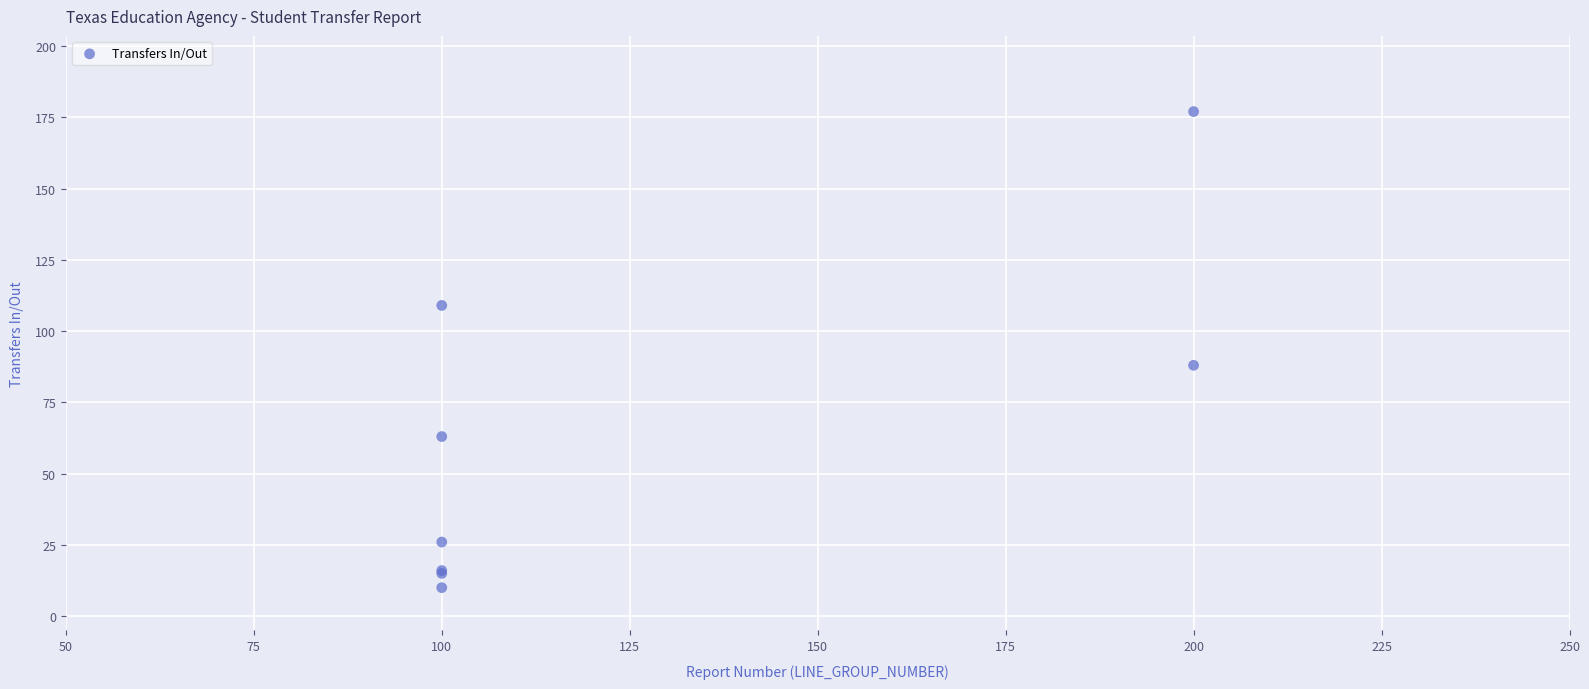

What Y value in the scatter plot is closest to 93?

88